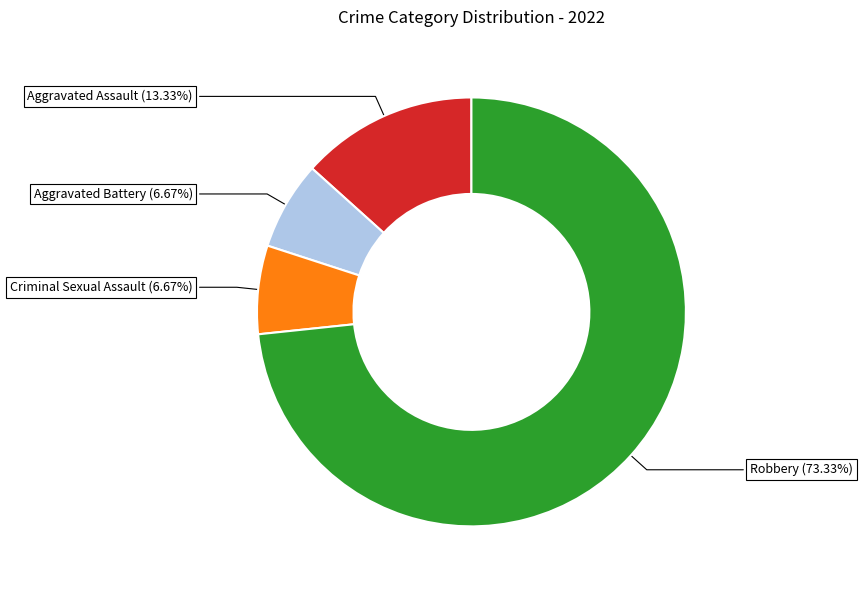

Which category has the biggest portion of the pie?

Robbery